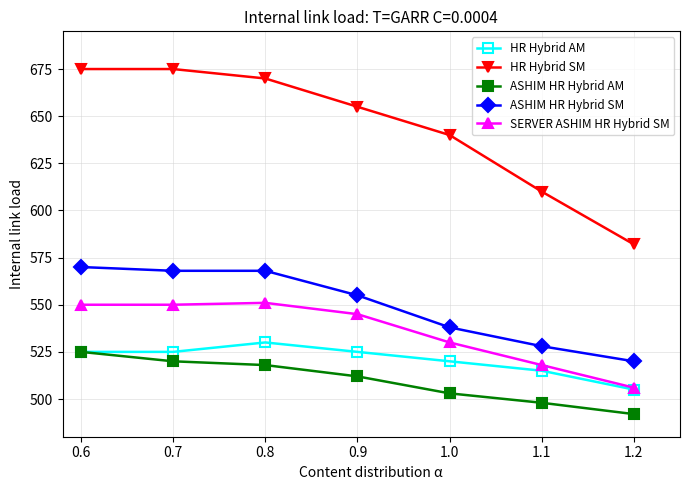

What is the label of the 4th point from the left?

0.9